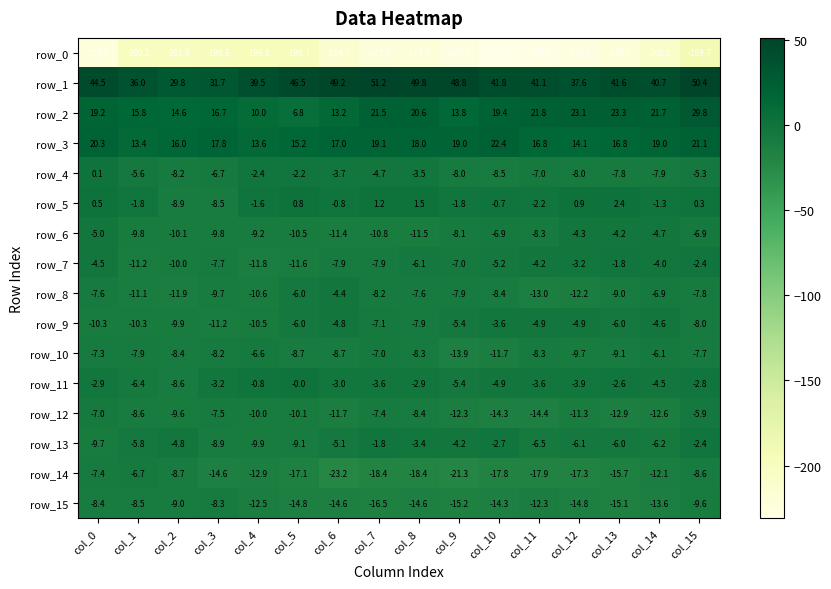

Rank the series at col_12 from highest to lowest value.

row_1, row_2, row_3, row_5, row_7, row_11, row_6, row_9, row_13, row_4, row_10, row_12, row_8, row_15, row_14, row_0